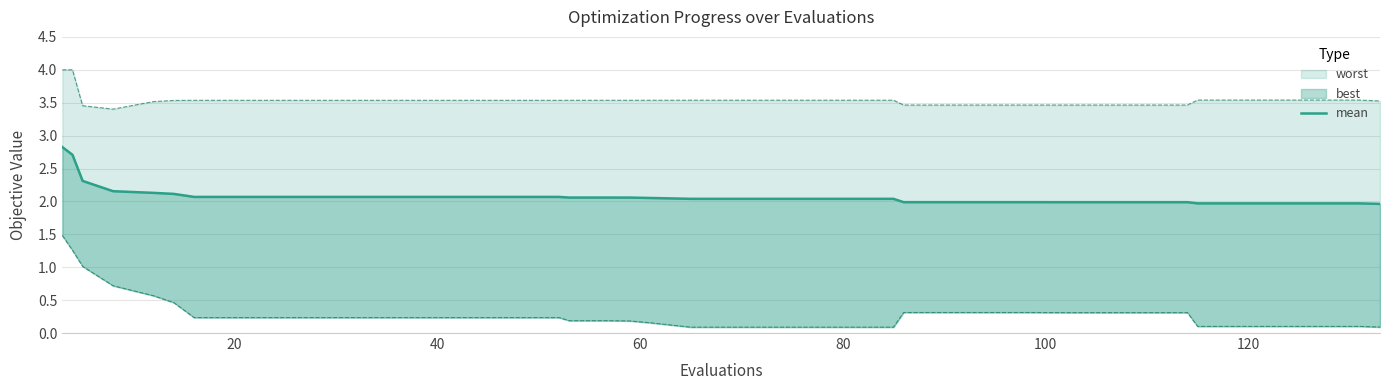

How many data points are above 2?

26